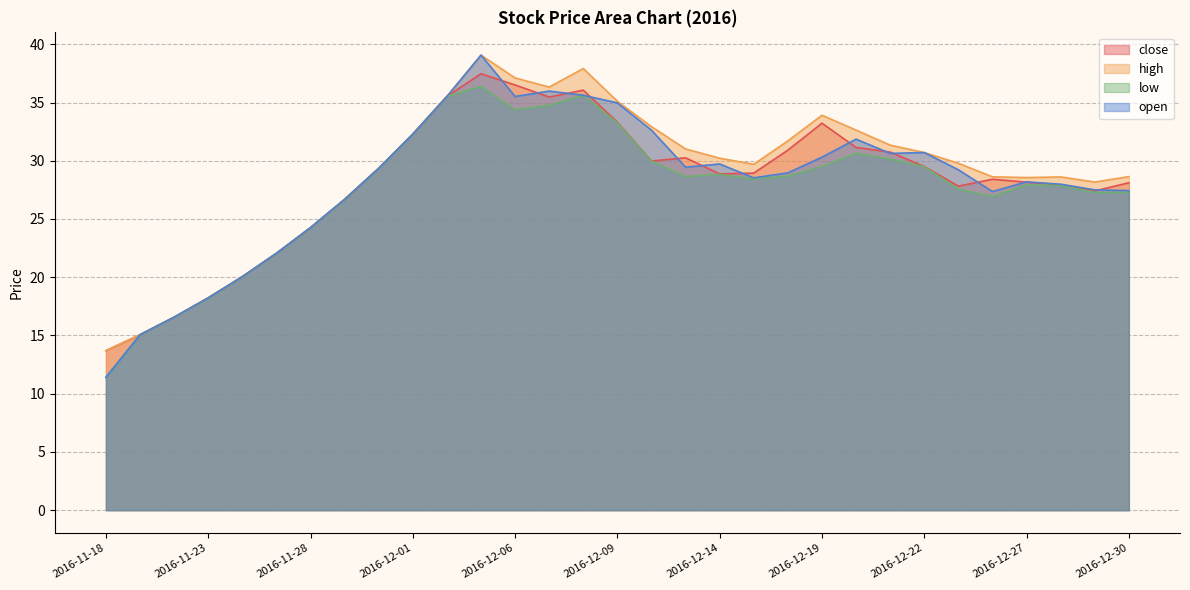

At which label does close first exceed 28?

2016-11-30